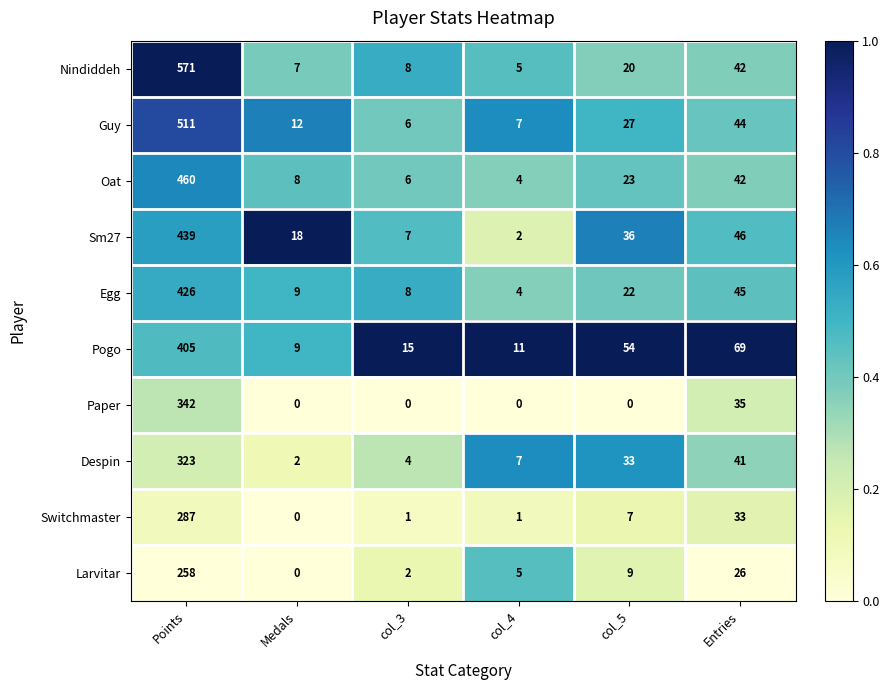

The Switchmaster series shows 400 at Points. True or false?

False